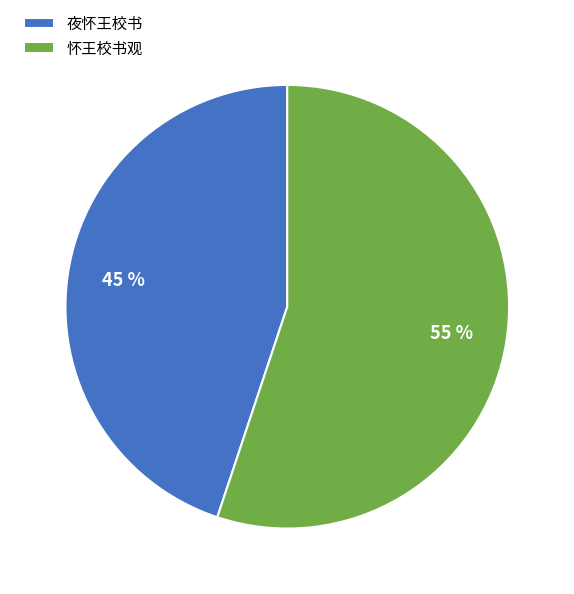

To the nearest percent, what portion does 夜怀王校书 represent?

45%